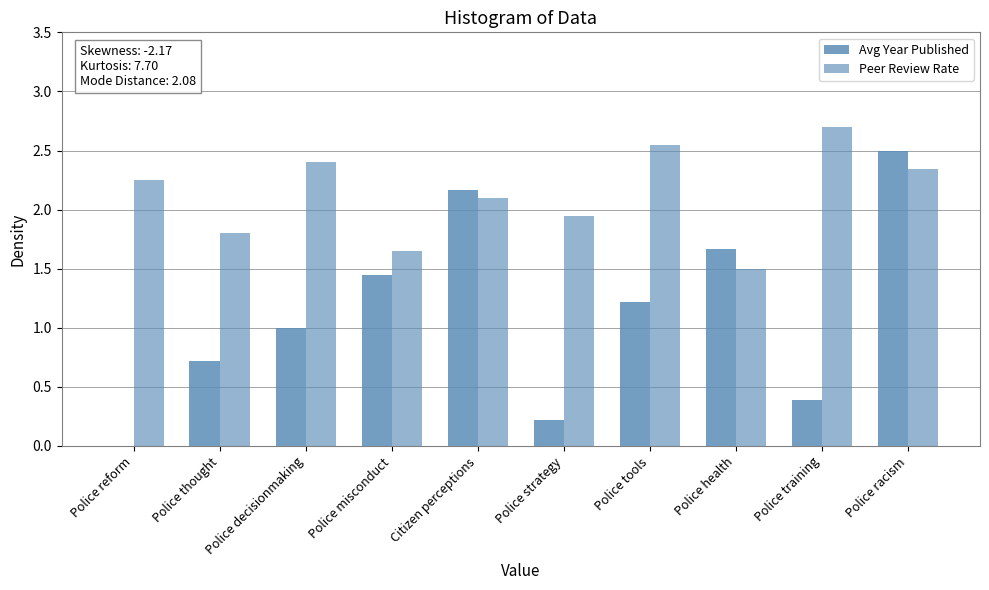

Which series has the widest spread of values?

Avg Year Published